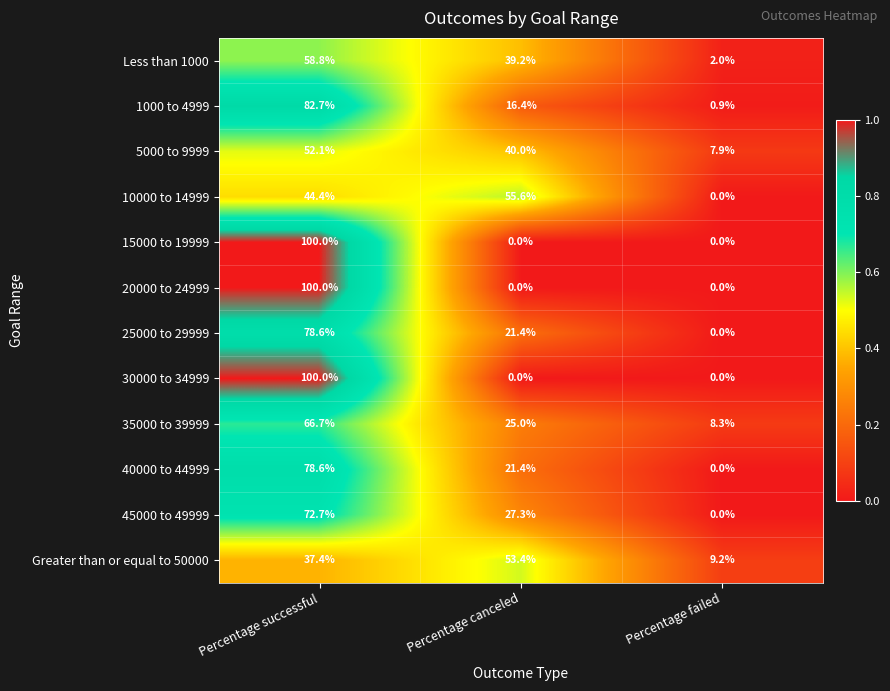

The 5000 to 9999 series shows 52.1 at Percentage successful. True or false?

True